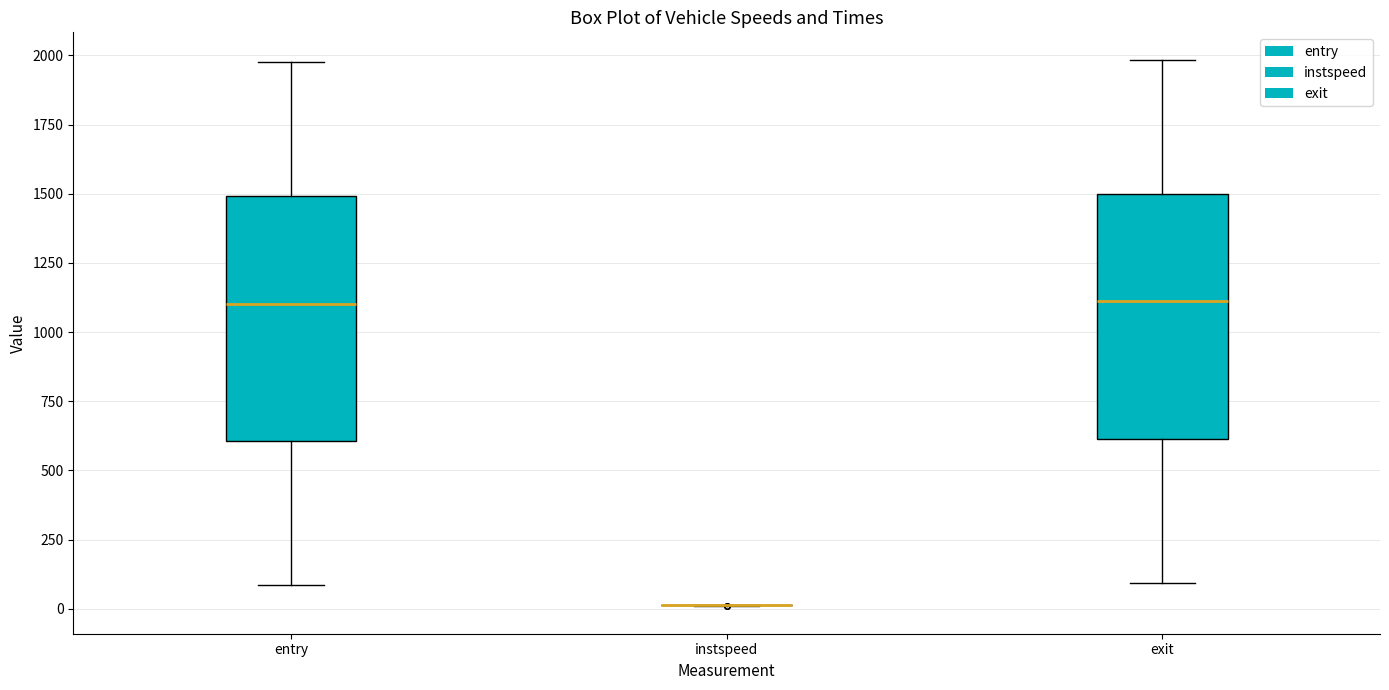

Reading left to right, read every box against the y-axis: the position of its median line, the range the box covers, and the ends of its whiskers. The values are not printed on the chart, so give them approximately, as read against the axis.

entry: median 1100, box 600 to 1500, whiskers 100 to 2000
instspeed: box collapsed to a line at 0, whiskers 0 to 0
exit: median 1100, box 600 to 1500, whiskers 100 to 2000